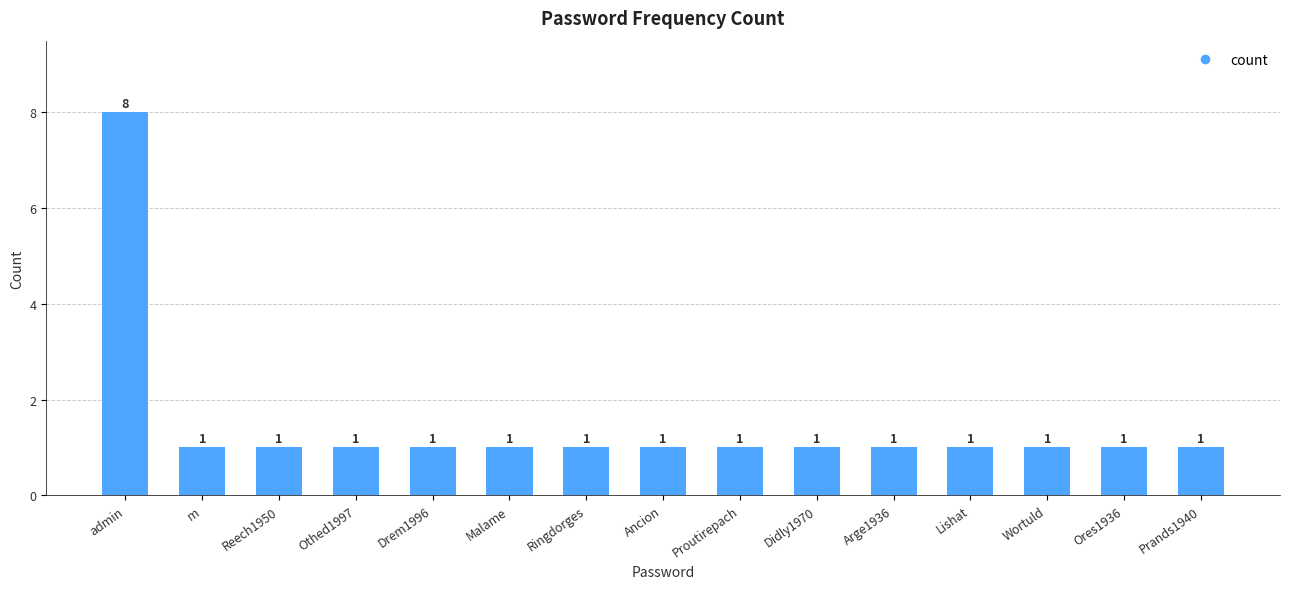

At which category does the chart reach its peak across all series?

admin